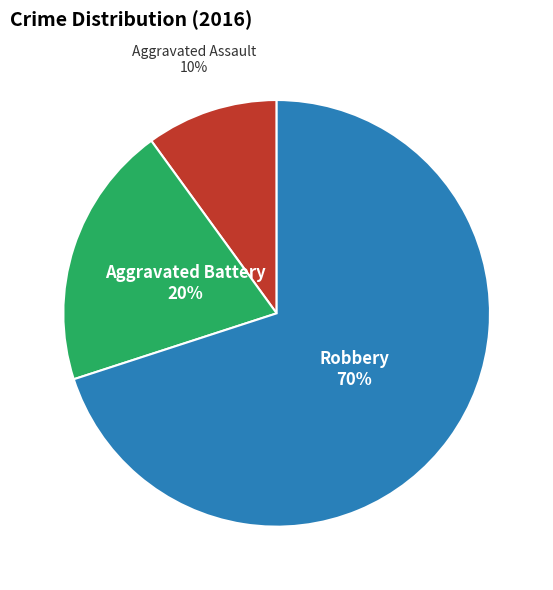

Is there any slice that represents more than half of the pie?

Yes